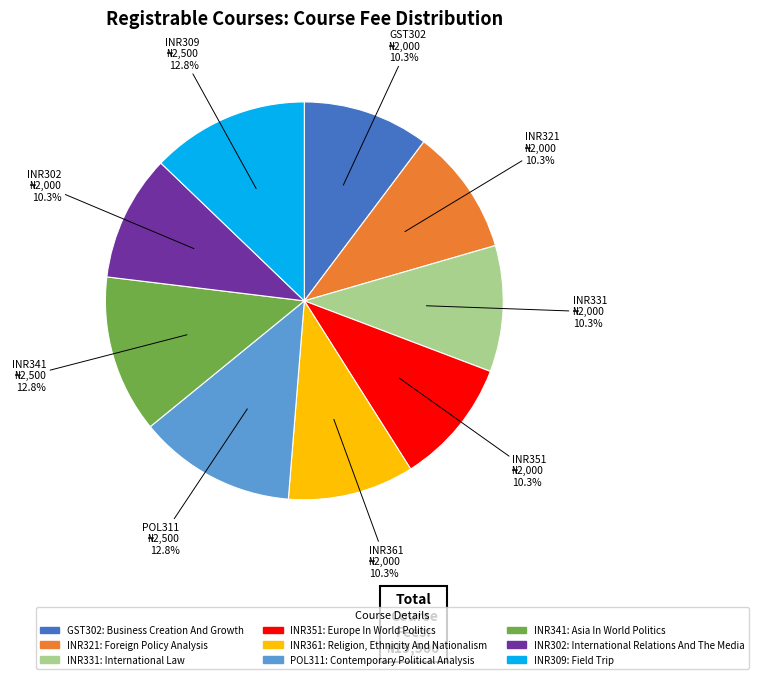

Which has a higher value, INR309: Field Trip or INR361: Religion, Ethnicity And Nationalism?

INR309: Field Trip